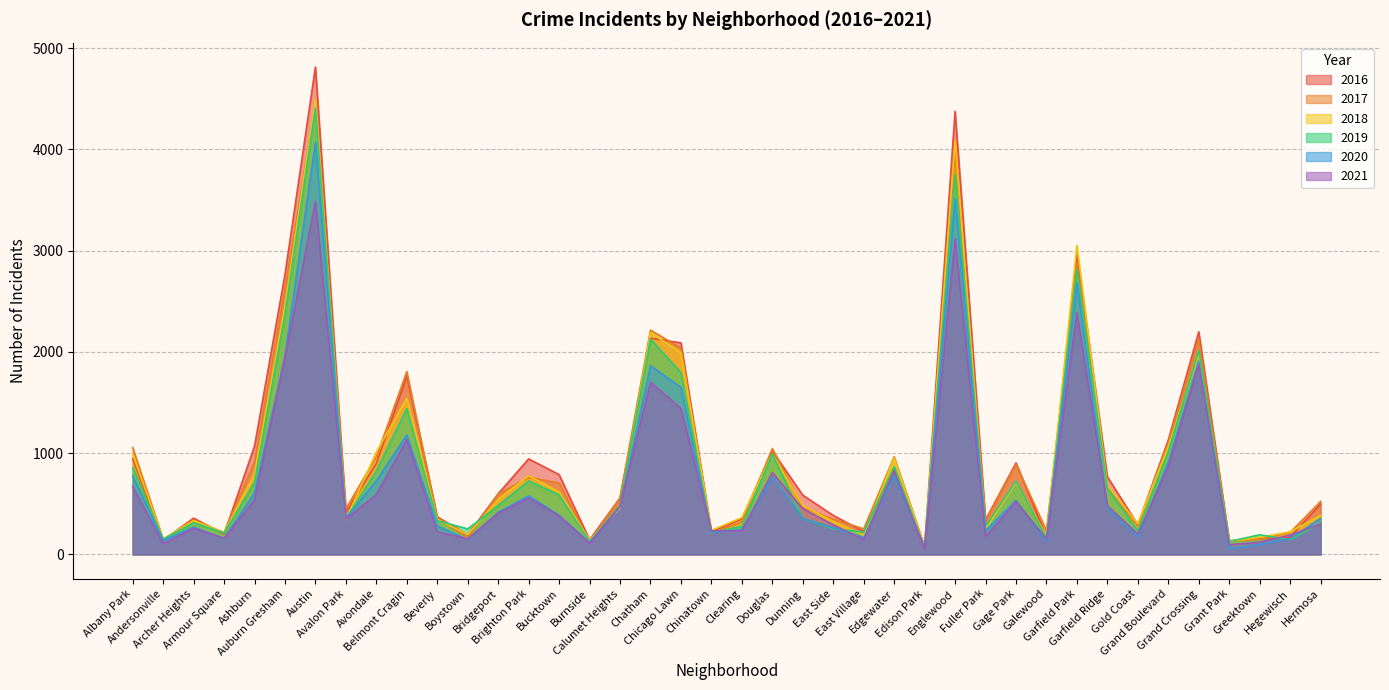

True or false: 2016 has a value of 159 at Gold Coast.

False